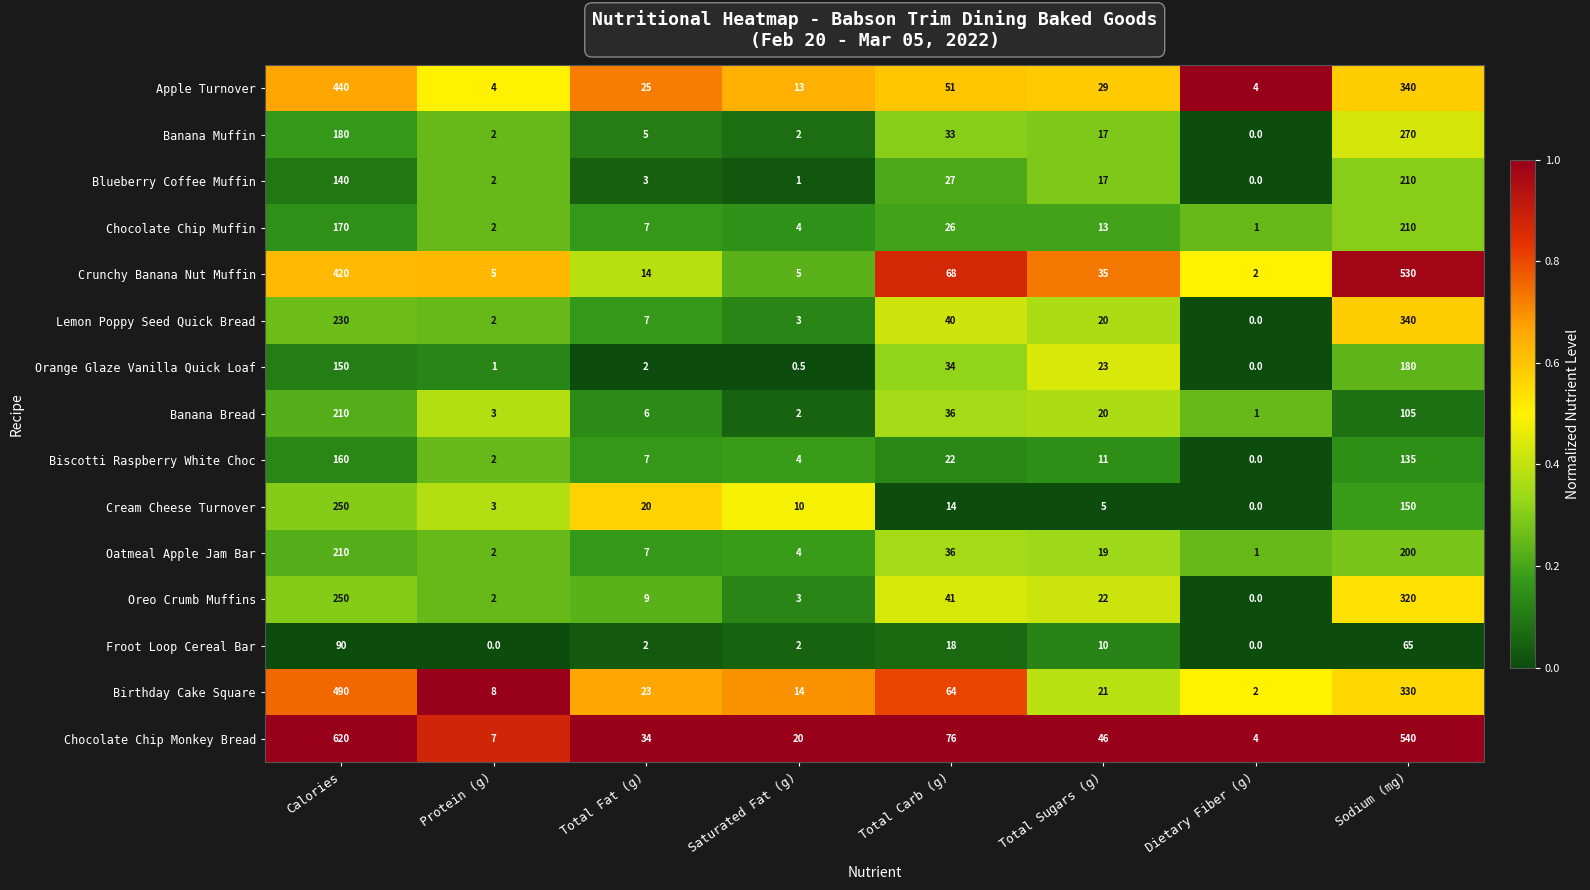

The Chocolate Chip Monkey Bread series shows 2.7 at Protein (g). True or false?

False